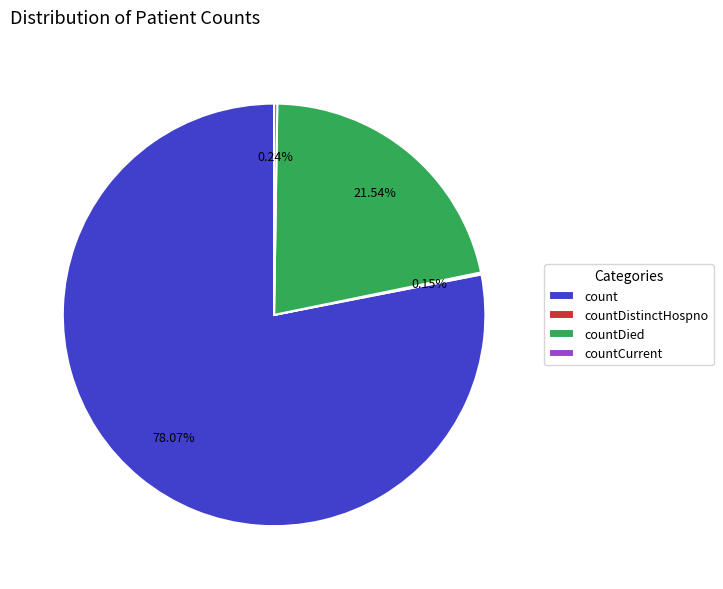

To the nearest percent, what is the difference between the largest and smallest slice percentages?

78%